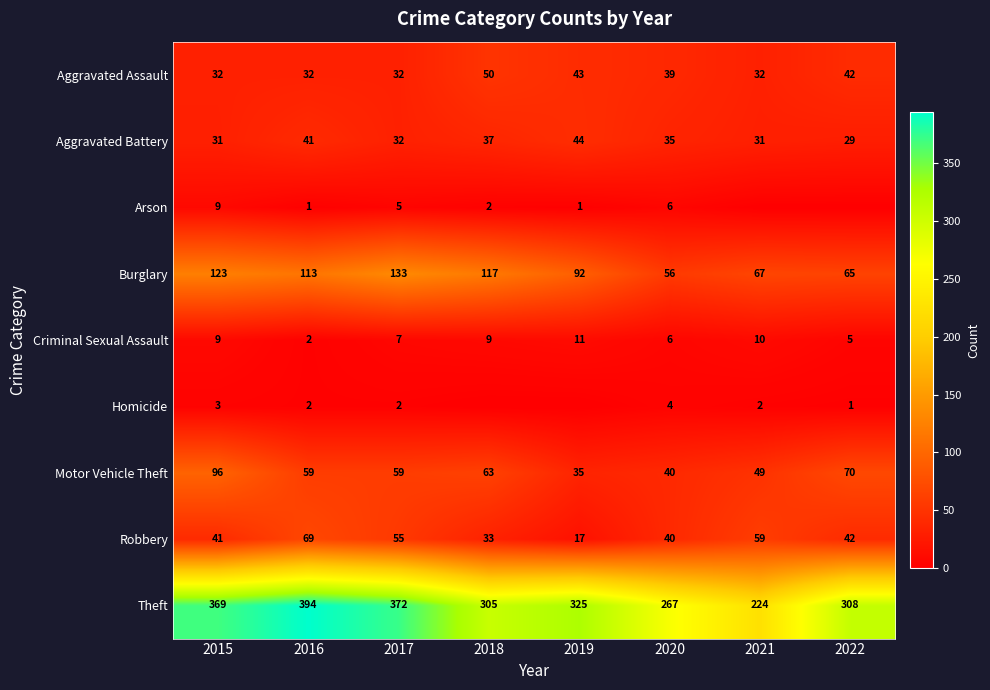

Between 2015 and 2016, which series saw the biggest shift?

Motor Vehicle Theft